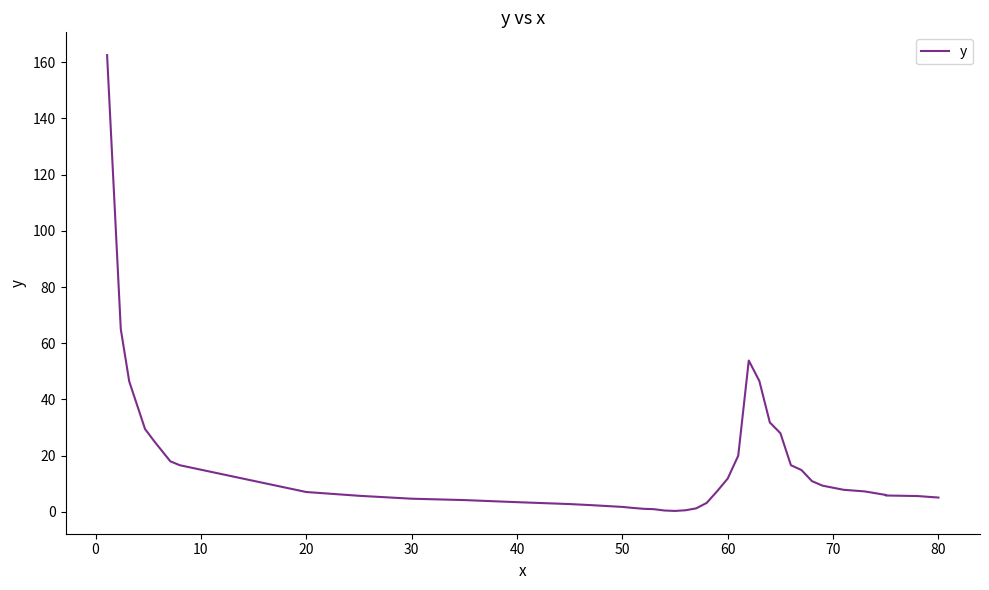

How many categories are shown in the chart?

40